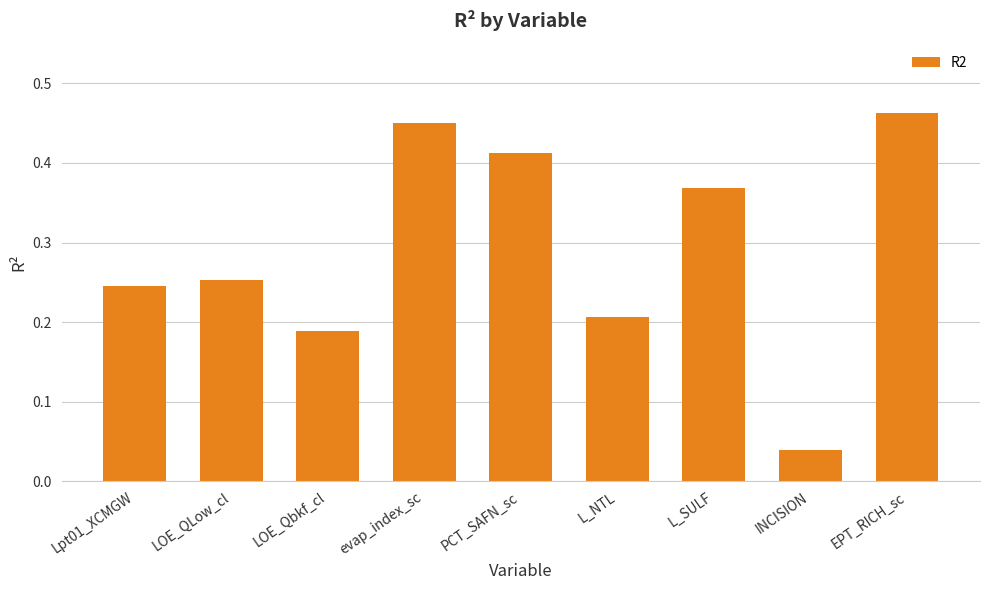

What position from the left is LOE_QLow_cl?

2